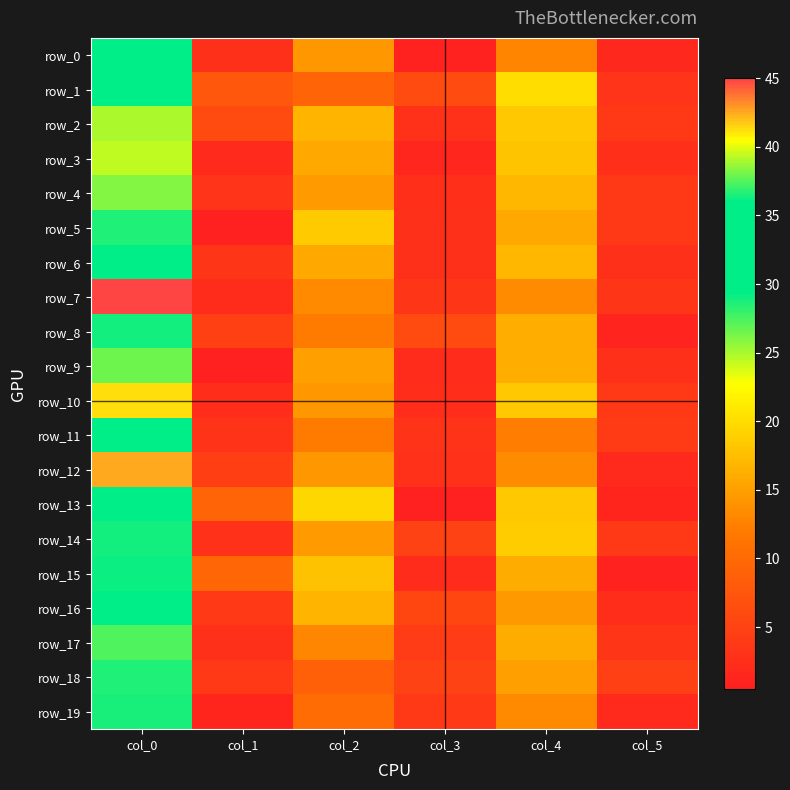

Is the value of row_14 at col_0 greater than the value of row_4 at col_1?

Yes